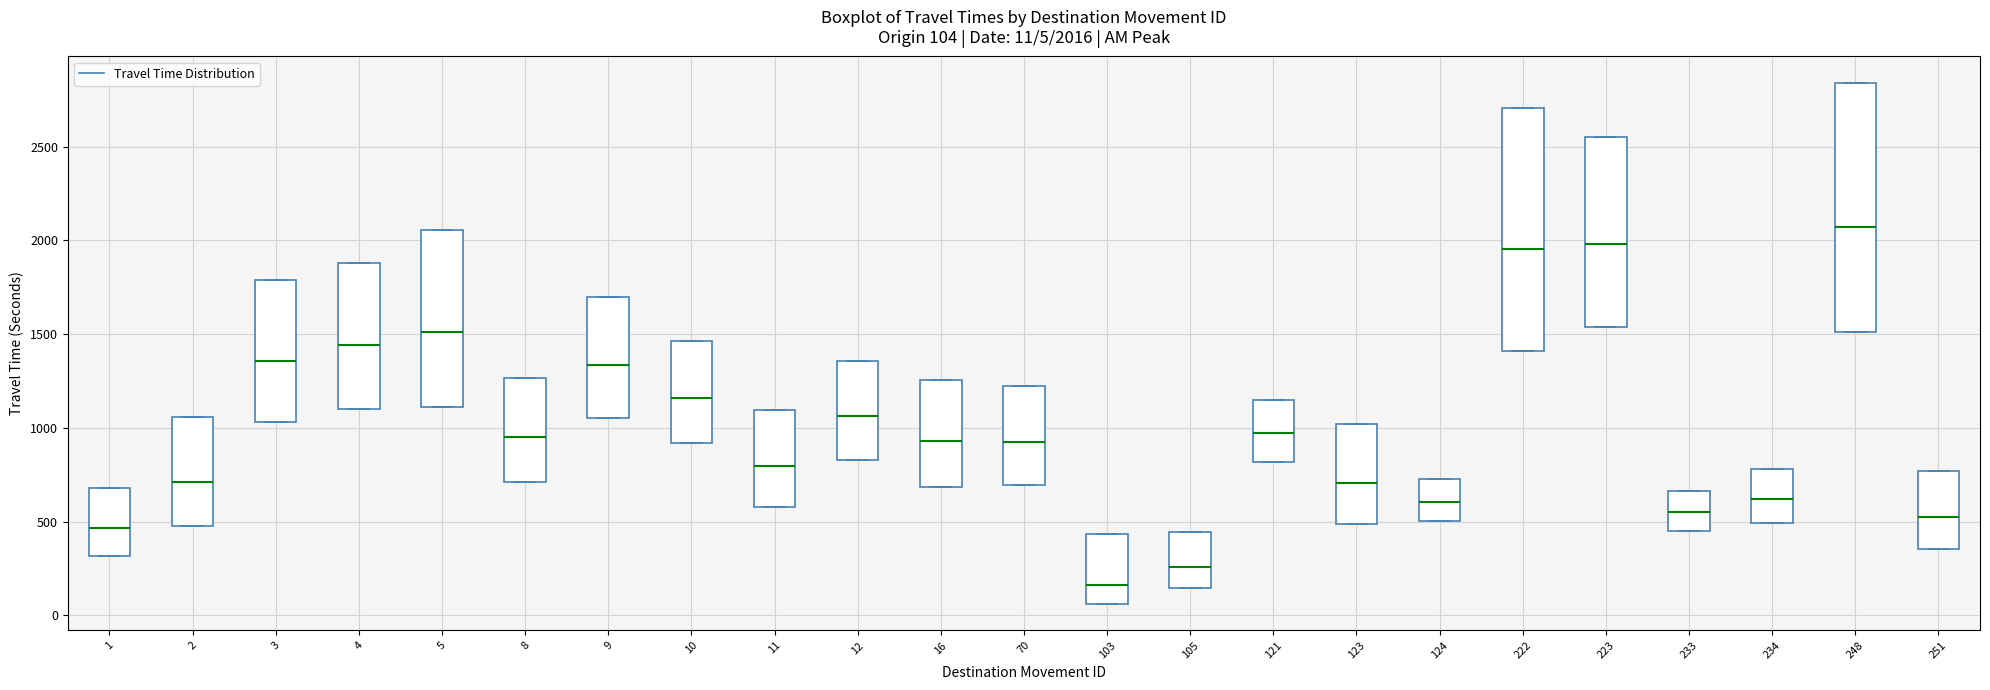

Which box's median line is the lowest?

103